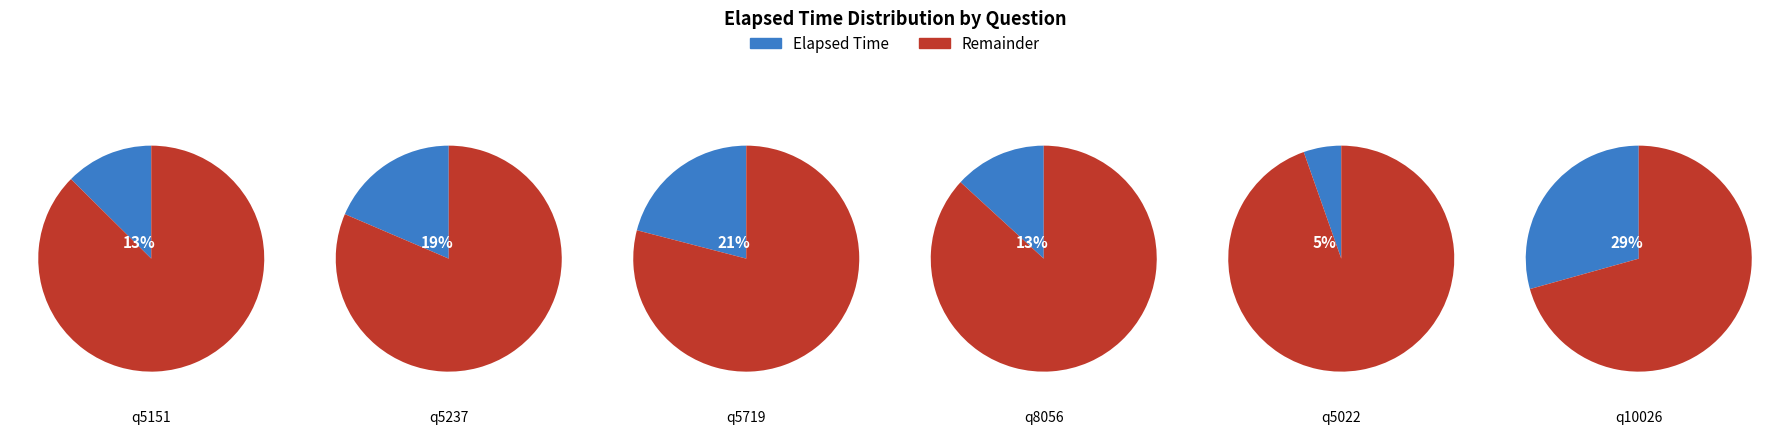

To the nearest percent, what is the average slice percentage?

17%